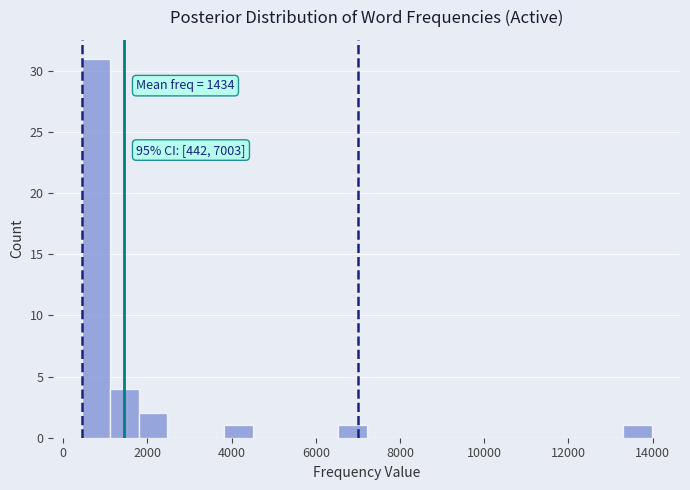

Read against the x-axis, roughly where is the centre of the tallest bar?

800